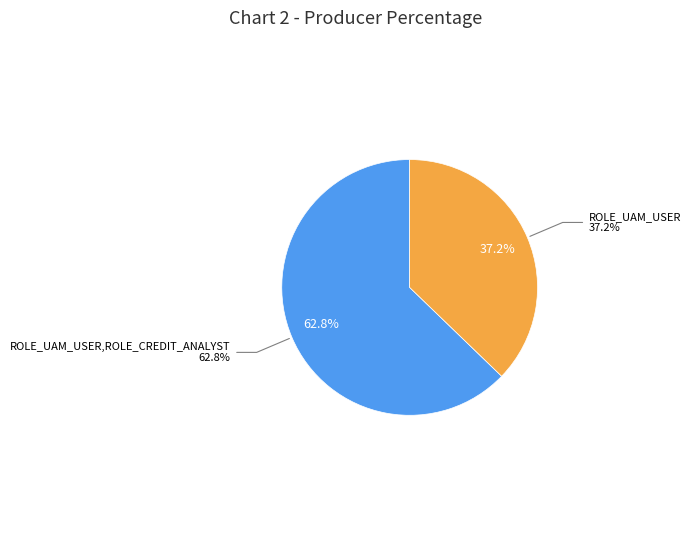

Which slice is the largest?

ROLE_UAM_USER,ROLE_CREDIT_ANALYST